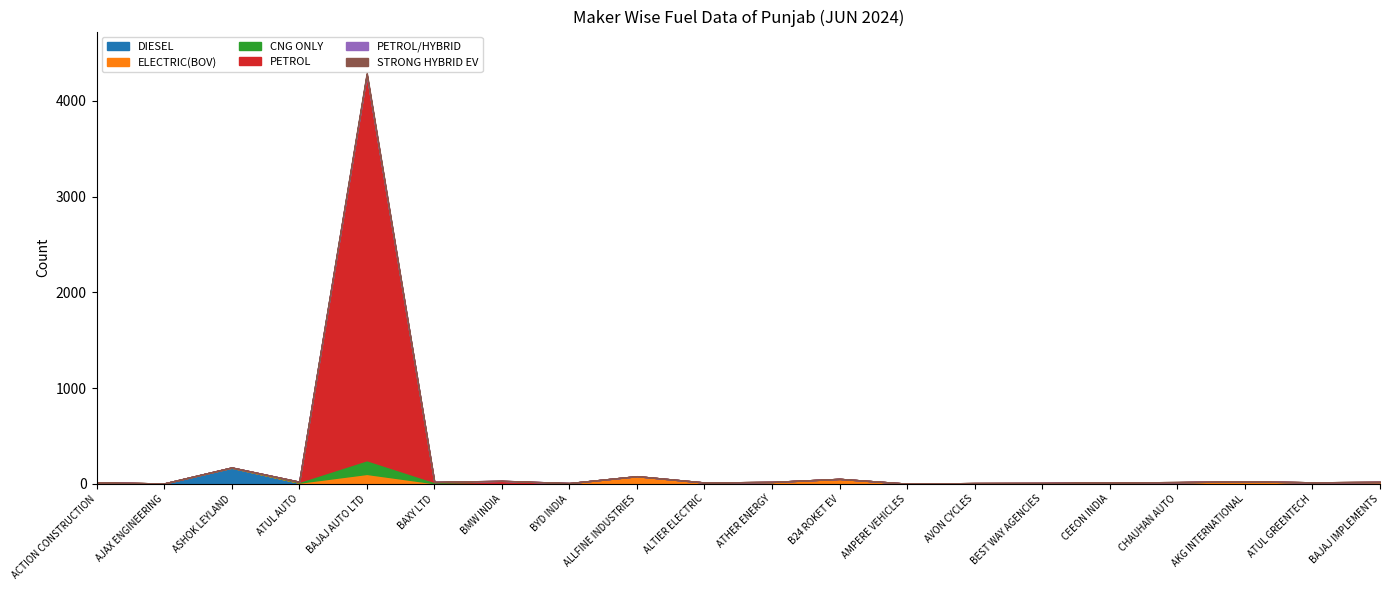

Rank the series by their maximum value, from highest to lowest.

PETROL, DIESEL, CNG ONLY, ELECTRIC(BOV), STRONG HYBRID EV, PETROL/HYBRID